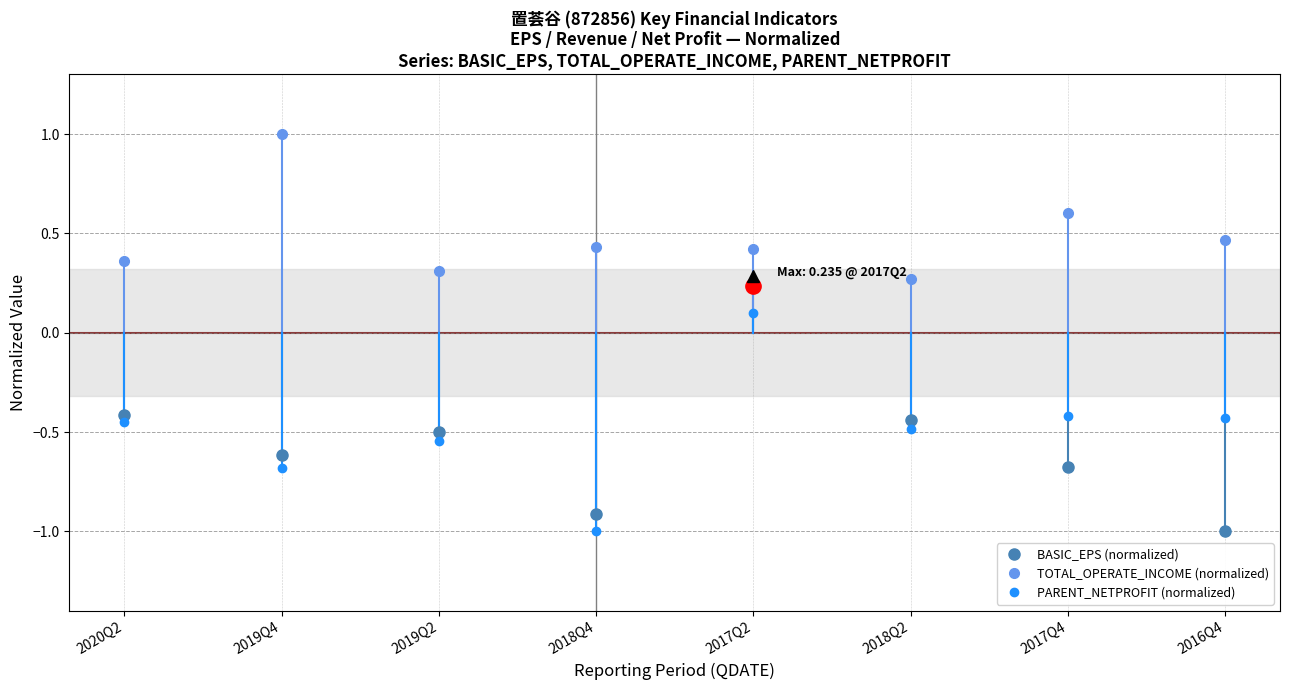

What is the sum of all BASIC_EPS (normalized) values?

-4.3